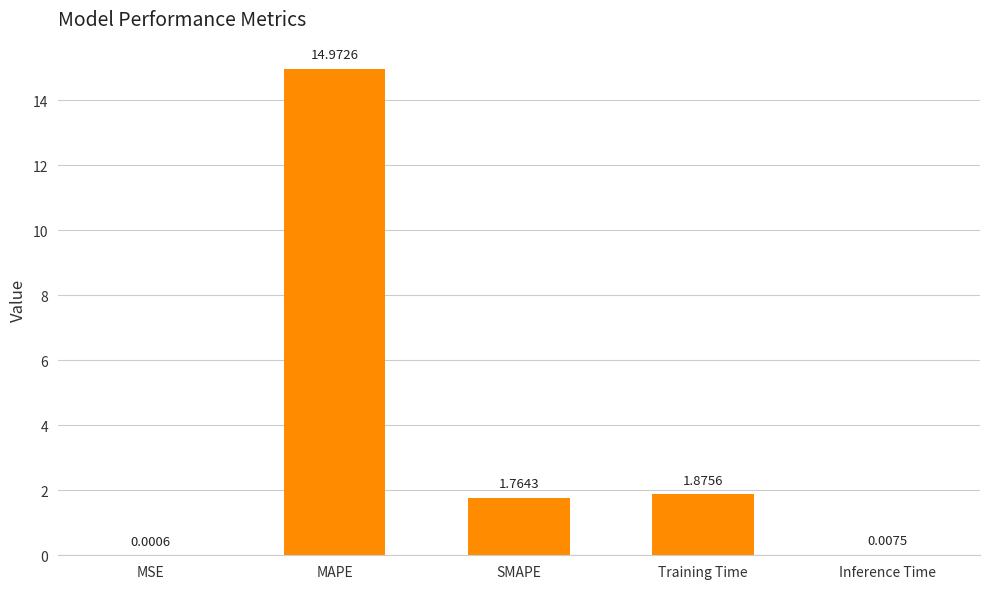

Between SMAPE and Inference Time, which is larger?

SMAPE